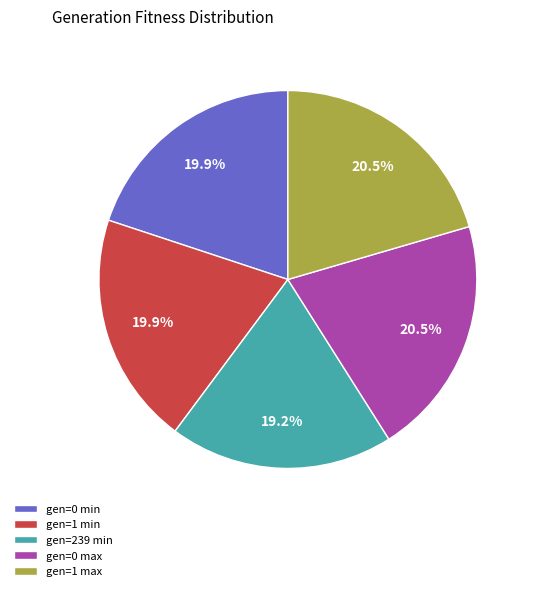

The gen=239 min slice represents 19% of the pie. True or false?

True